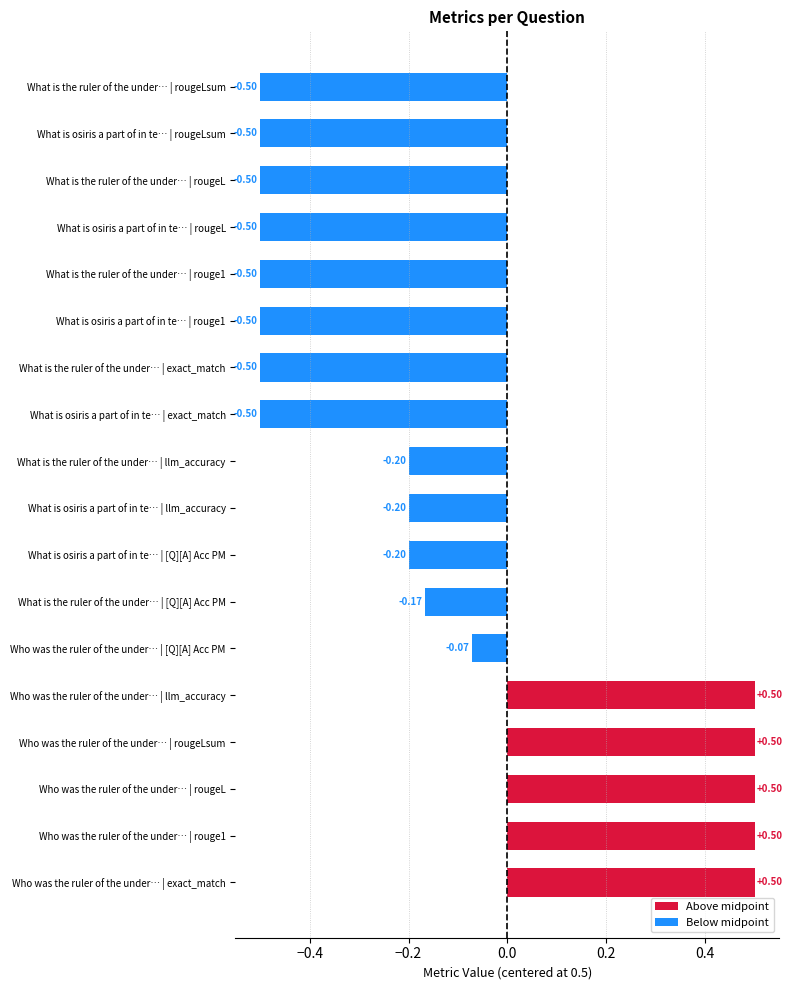

What is the change in value from Who was the ruler of the under… | rougeL to What is osiris a part of in te… | rouge1?

-1.0